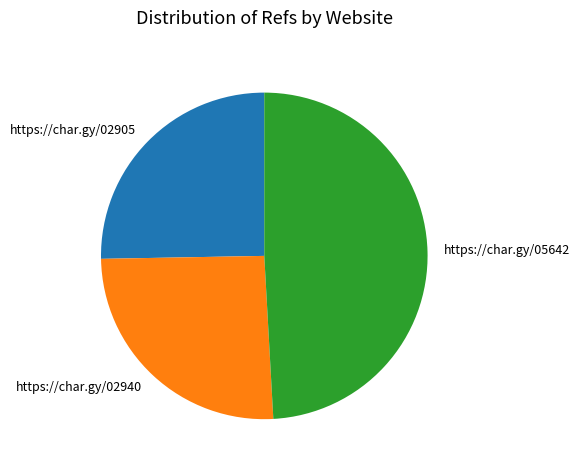

Combined, do https://char.gy/05642 and https://char.gy/02940 account for over 50%?

Yes